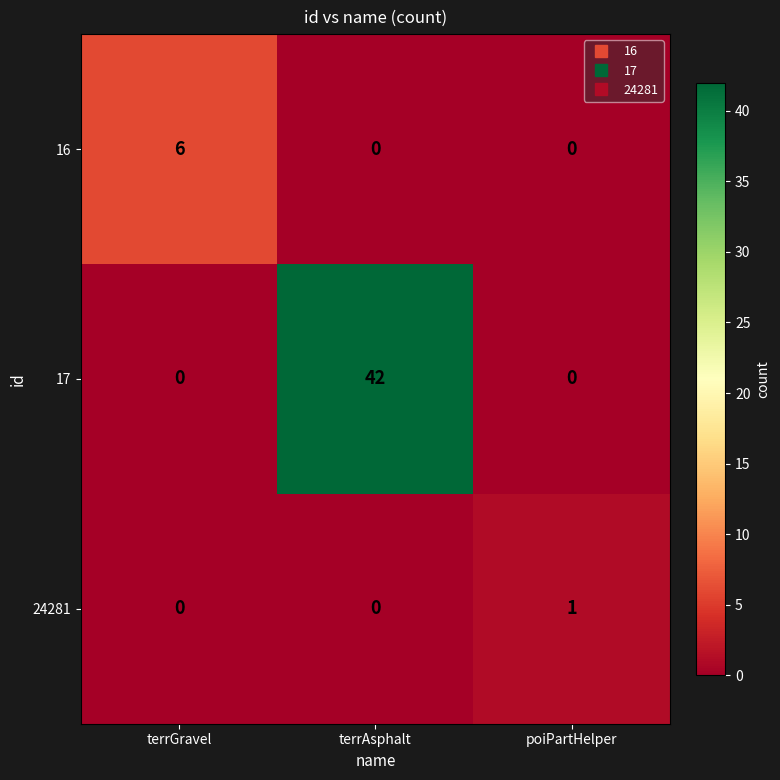

True or false: 16 has a value of 0 at poiPartHelper.

True